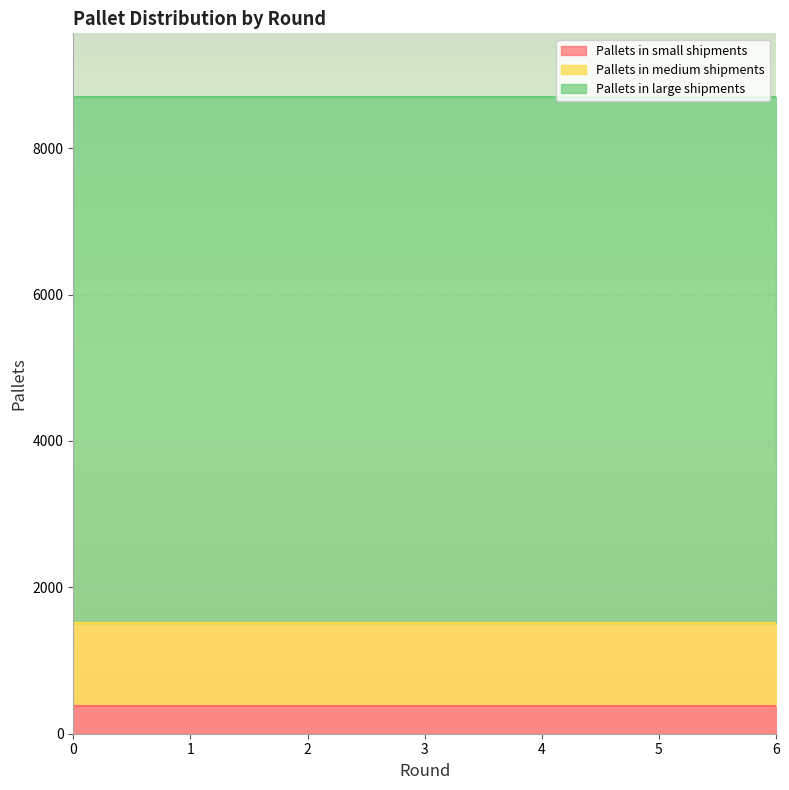

What is the average value of the Pallets in small shipments series?

373.3